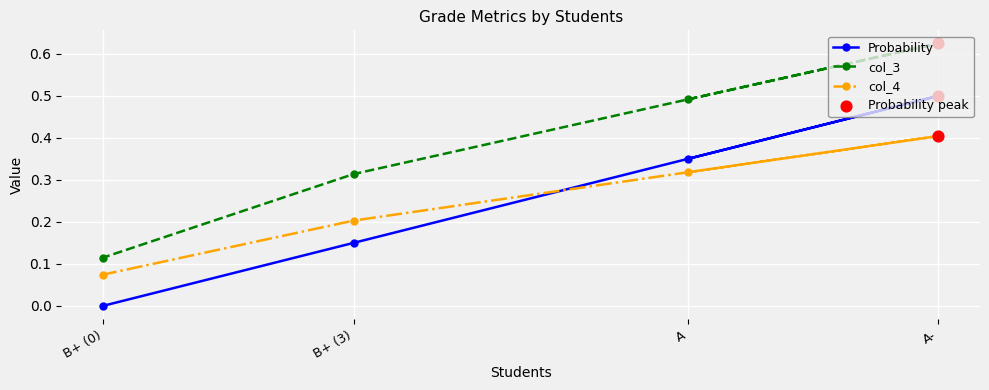

At how many categories does at least one series exceed 0?

4